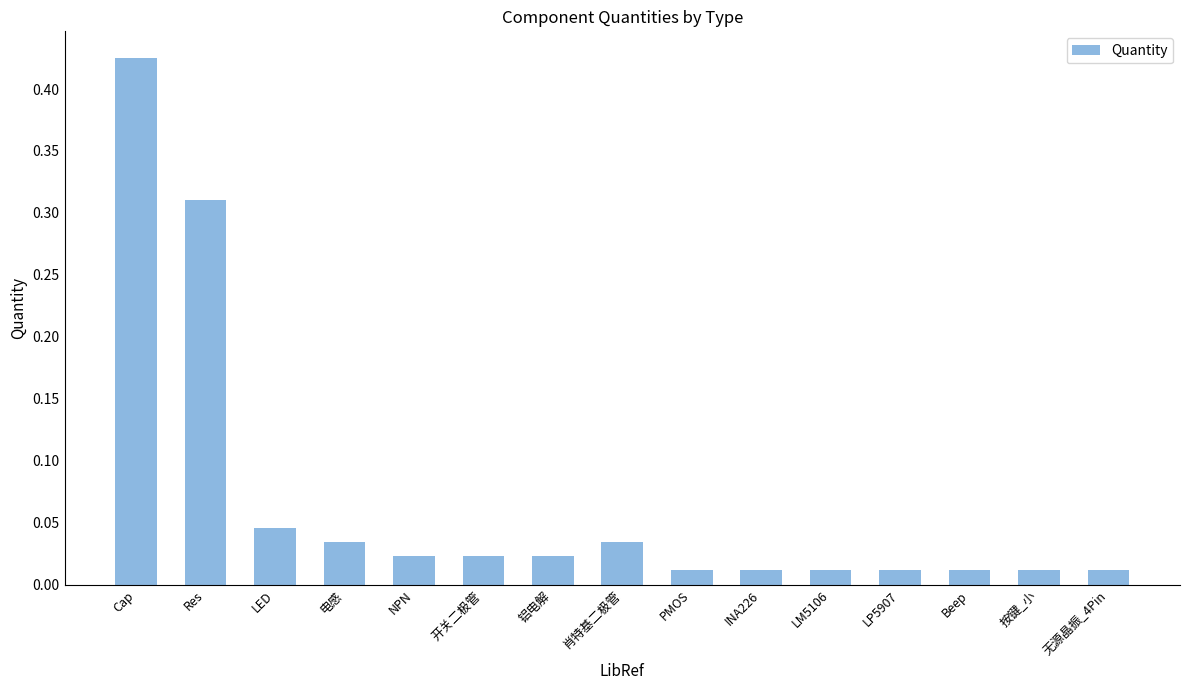

Which label corresponds to the largest value in the chart?

Cap